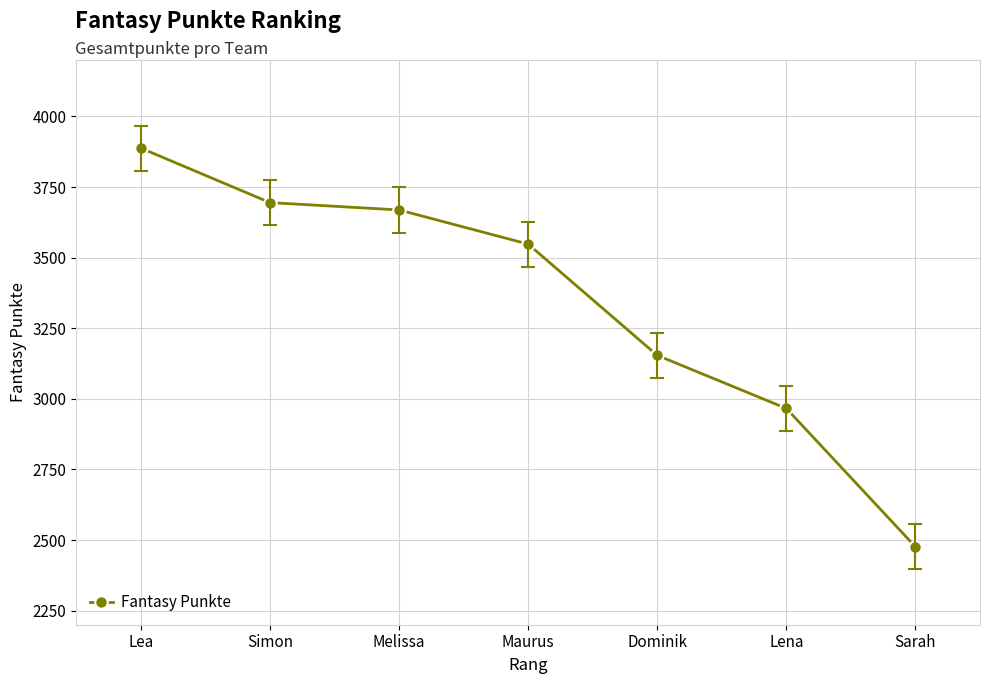

True or false: the data has more than 1 interior local peaks.

False